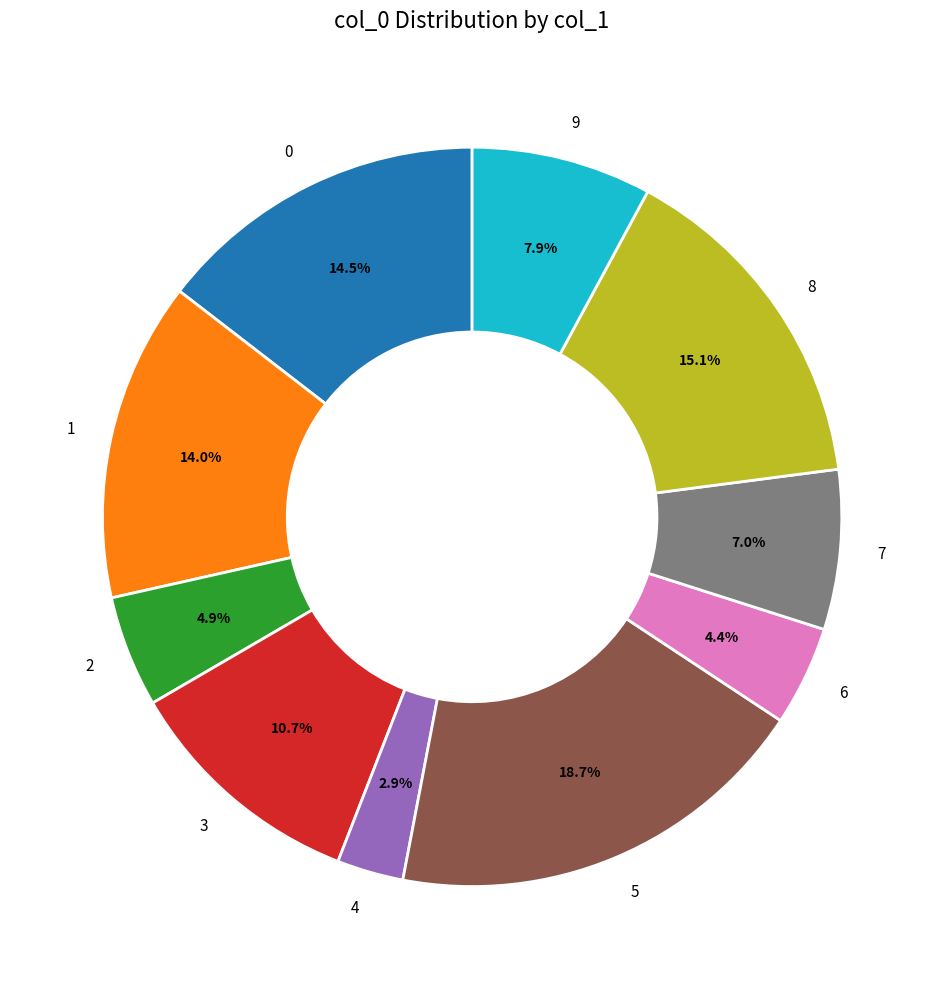

How many segments does this pie chart have?

10